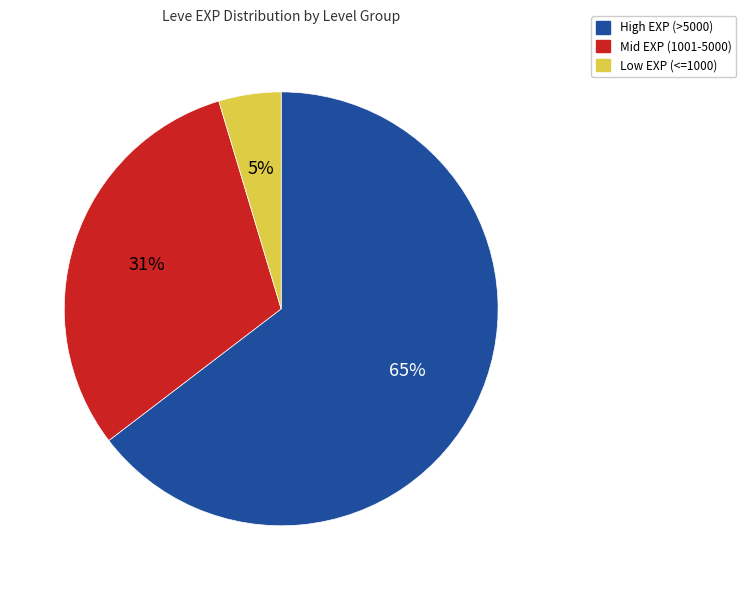

Which slice represents more than half of the pie?

High EXP (>5000)